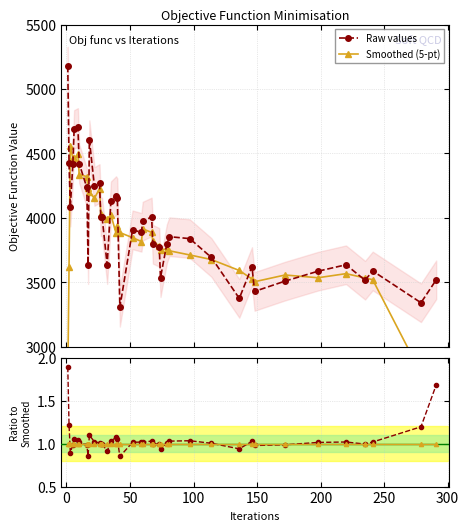

The value at 1 is 7758. True or false?

False